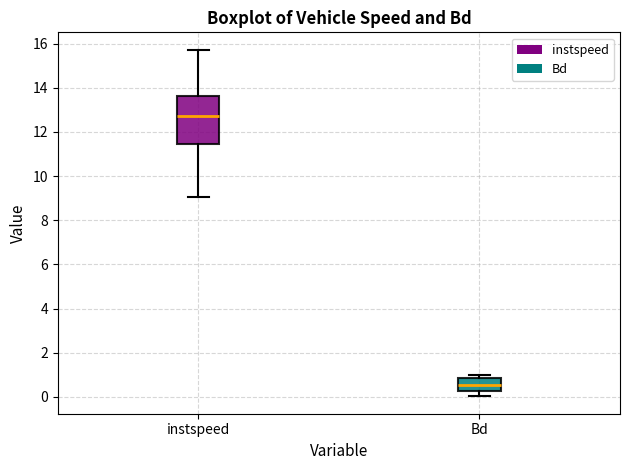

Reading left to right, read every box against the y-axis: the position of its median line, the range the box covers, and the ends of its whiskers. The values are not printed on the chart, so give them approximately, as read against the axis.

instspeed: median 12.8, box 11.4 to 13.6, whiskers 9.0 to 15.8
Bd: median 0.6, box 0.2 to 0.8, whiskers 0.0 to 1.0